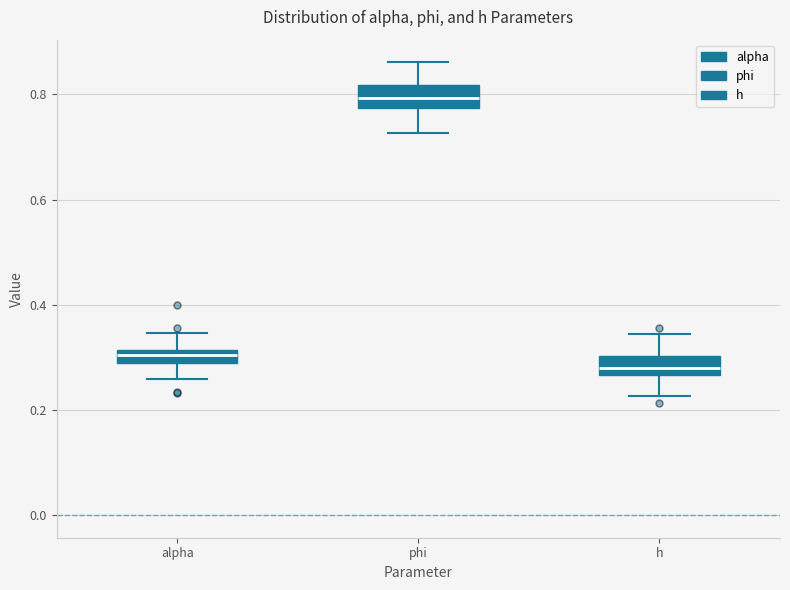

Which box's median line is the lowest?

h